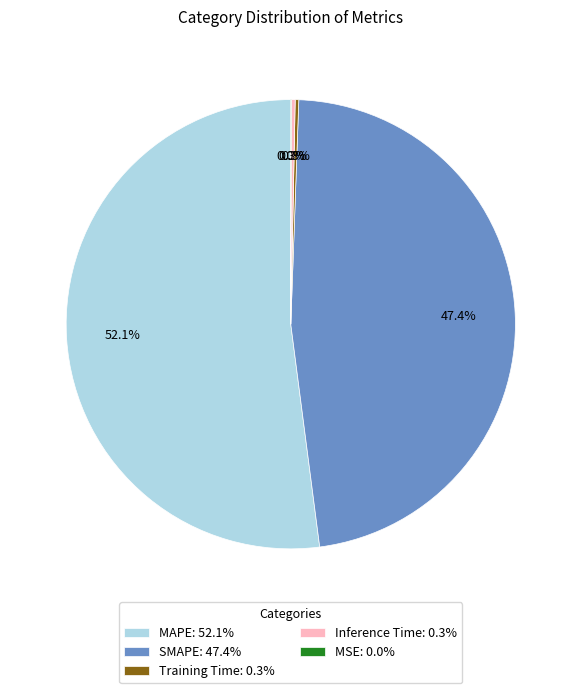

What percentage is the MAPE slice, to the nearest percent?

52%